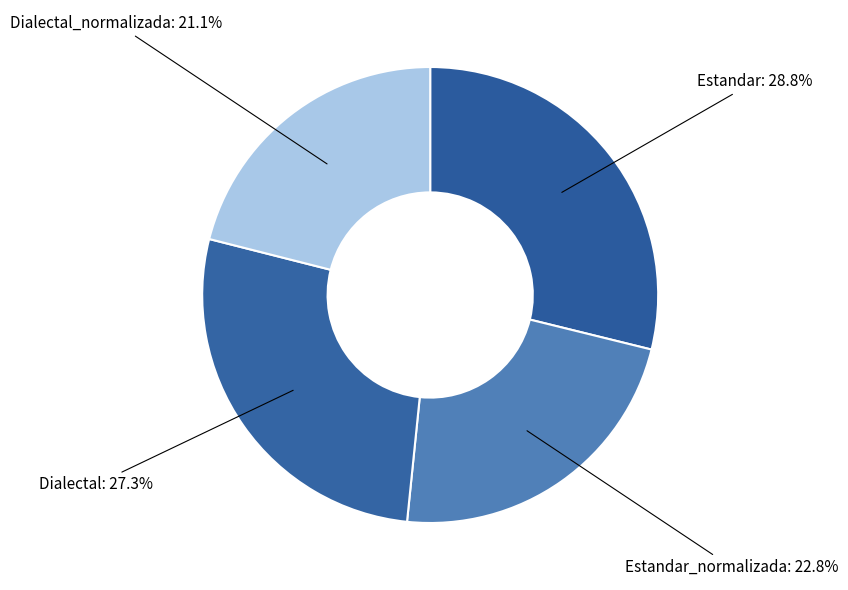

How many slices are in this pie chart?

4